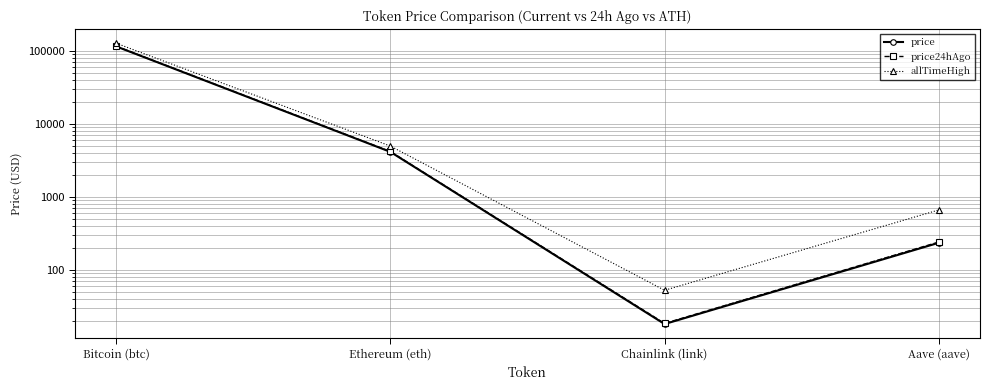

What is the difference between the maximum and minimum values in the price series?

114060.8